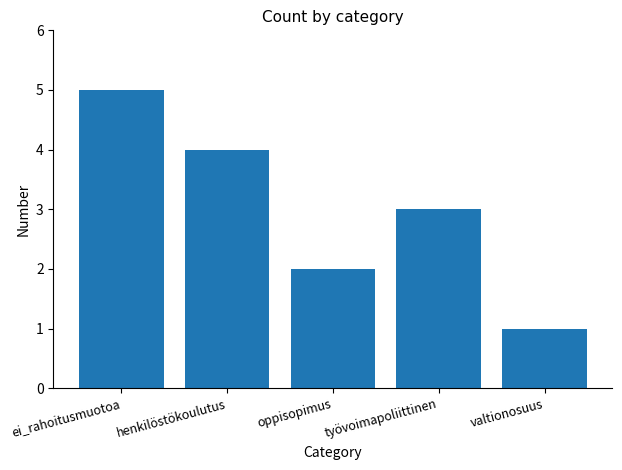

Approximately how many times larger is the value at ei_rahoitusmuotoa compared to valtionosuus?

5.0